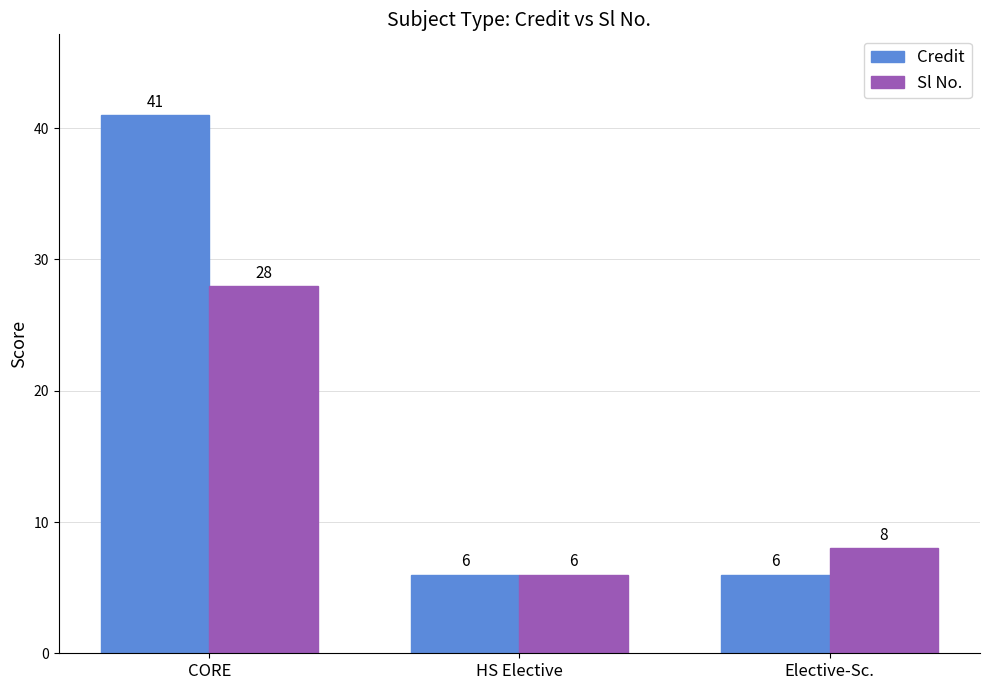

Rank the series at CORE from lowest to highest value.

Sl No., Credit